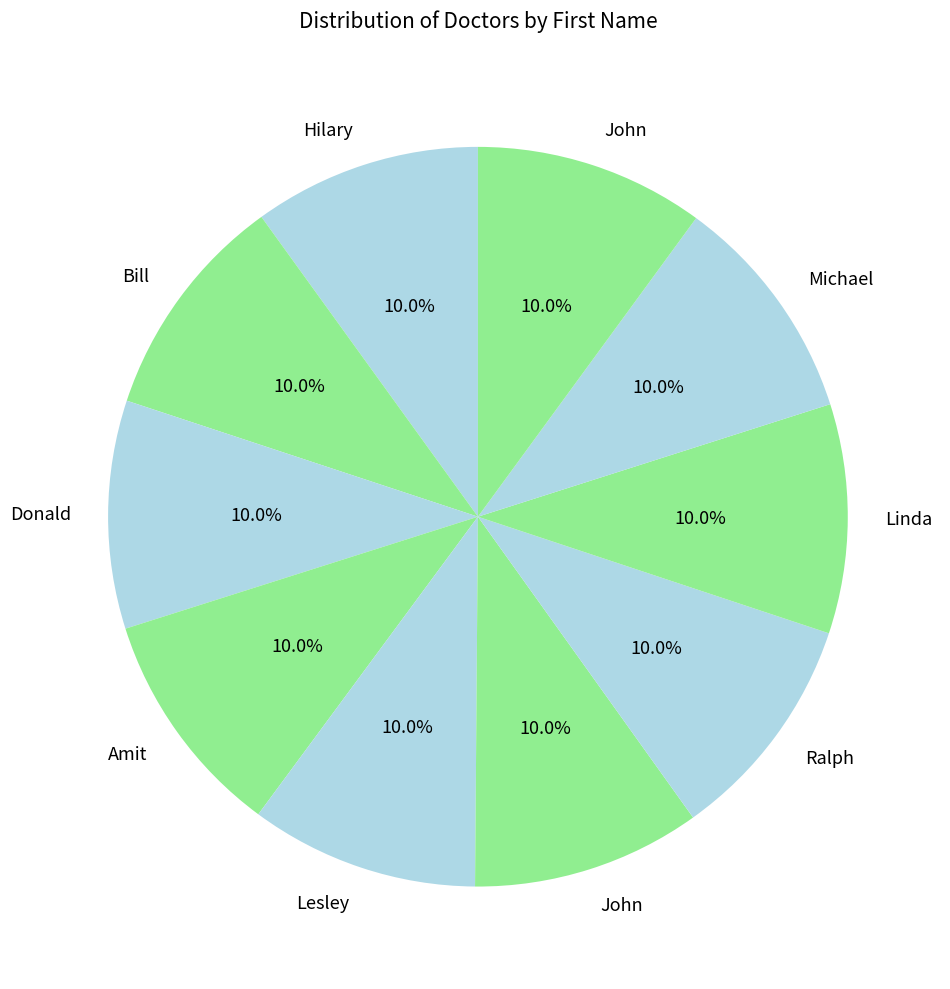

Count the number of slices in the pie.

10